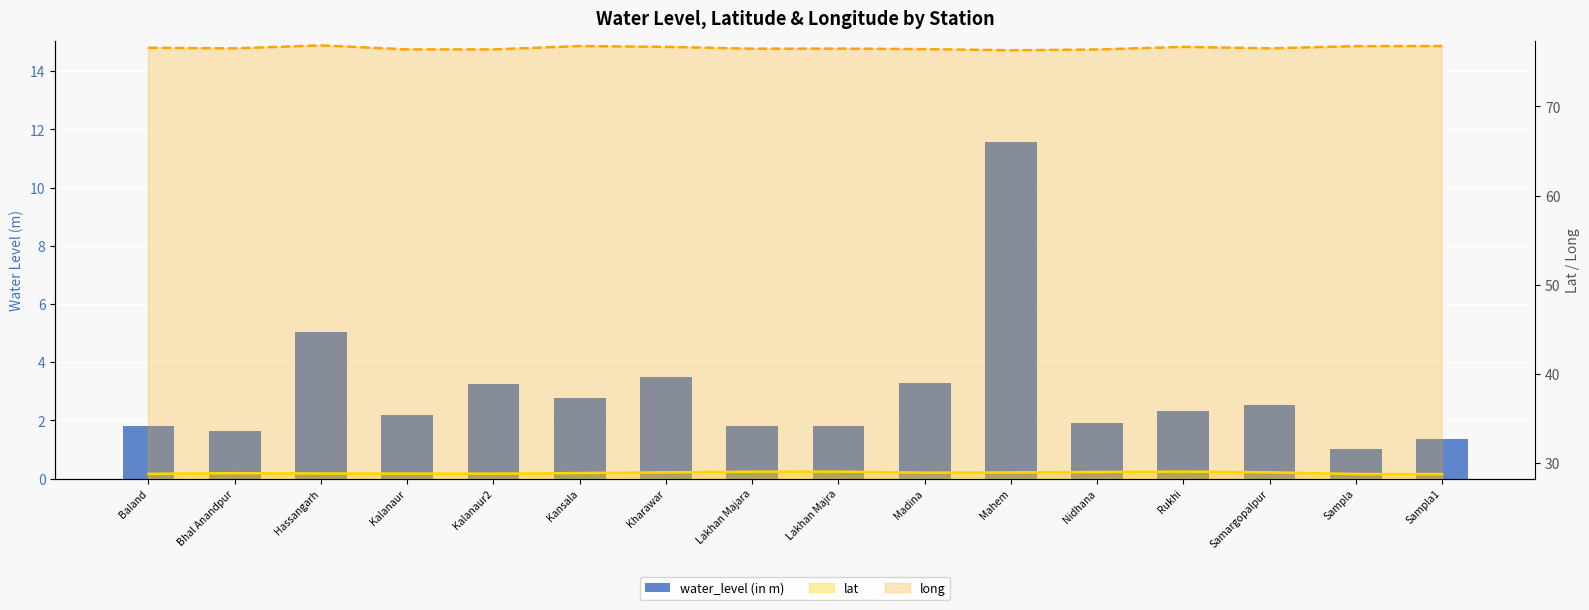

Which category has the highest value in the lat series?

Rukhi